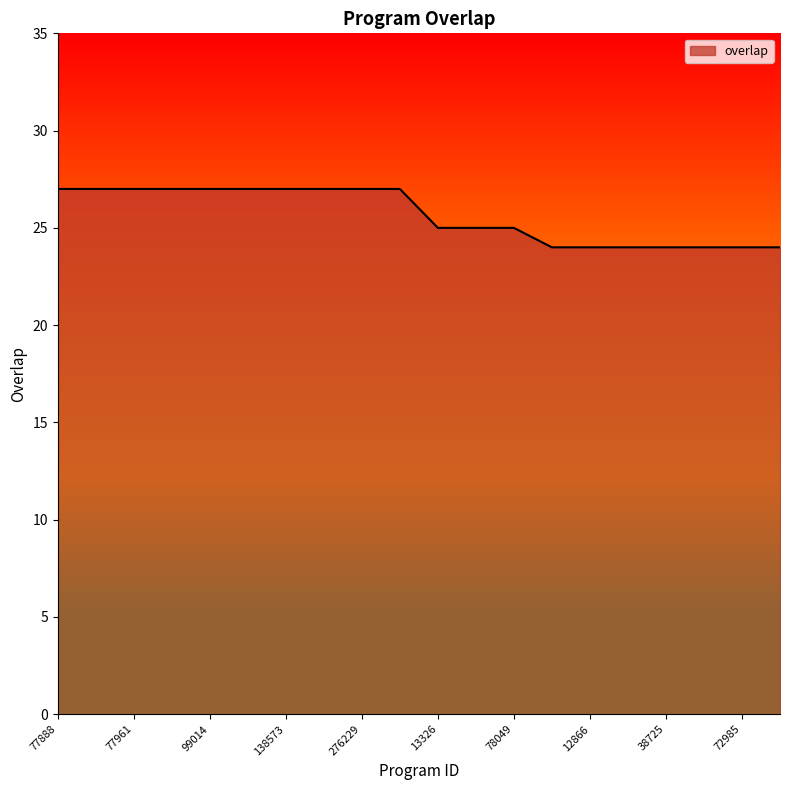

How many lines are shown in the chart?

1